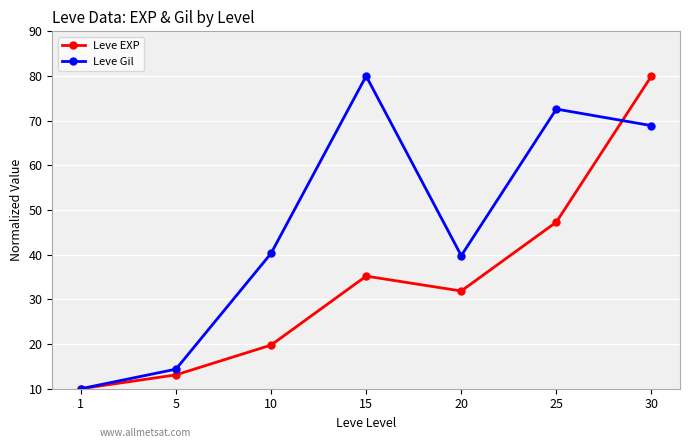

What is the difference between the Leve EXP values at 25 and 10?

27.5